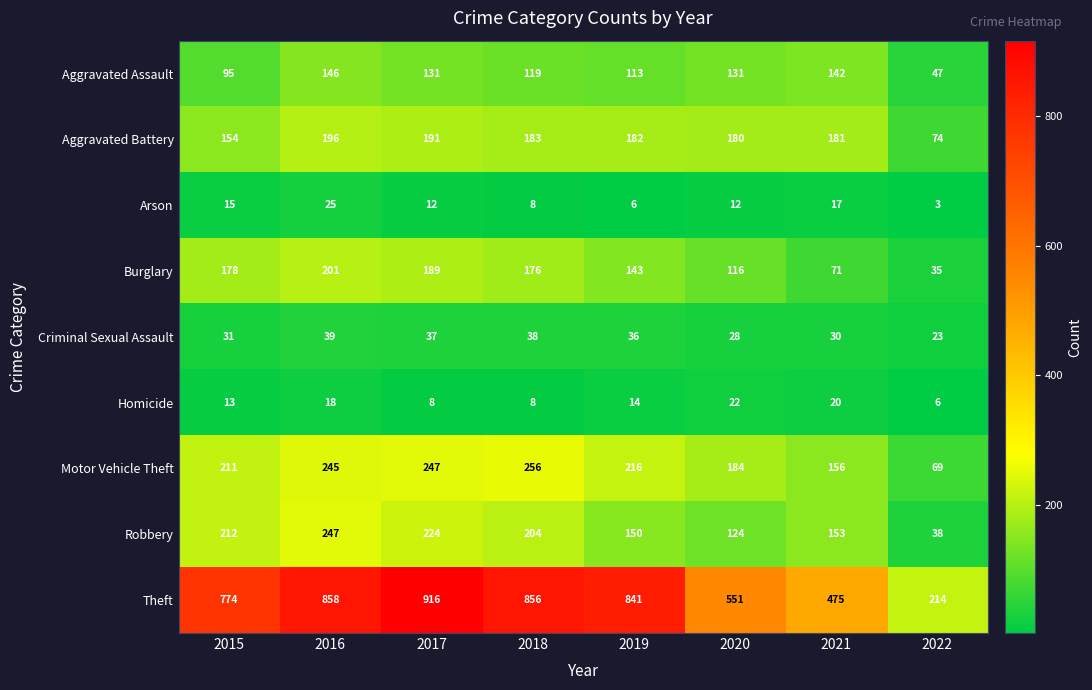

How many data points does each series have?

8